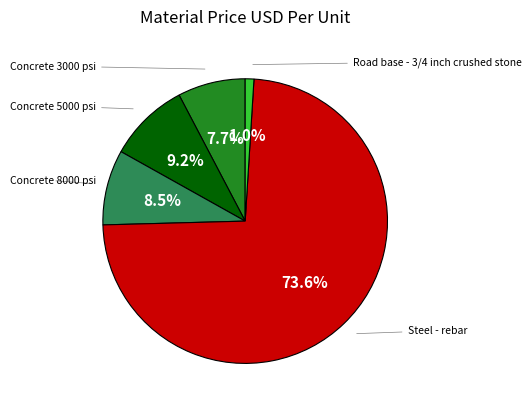

Is there a majority slice in this chart?

Yes